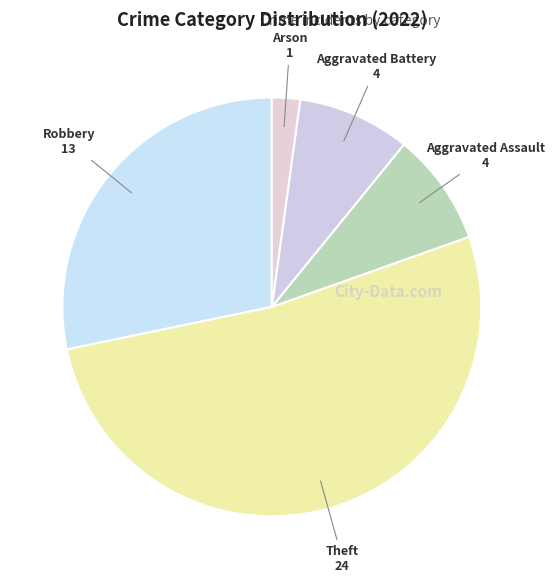

What is the majority slice?

Theft